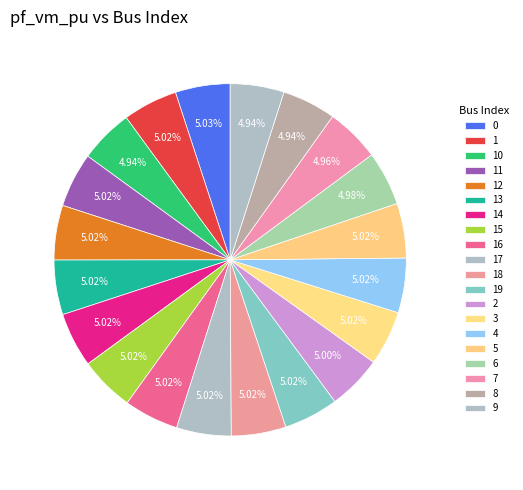

Combined, do 10 and 6 account for over 50%?

No